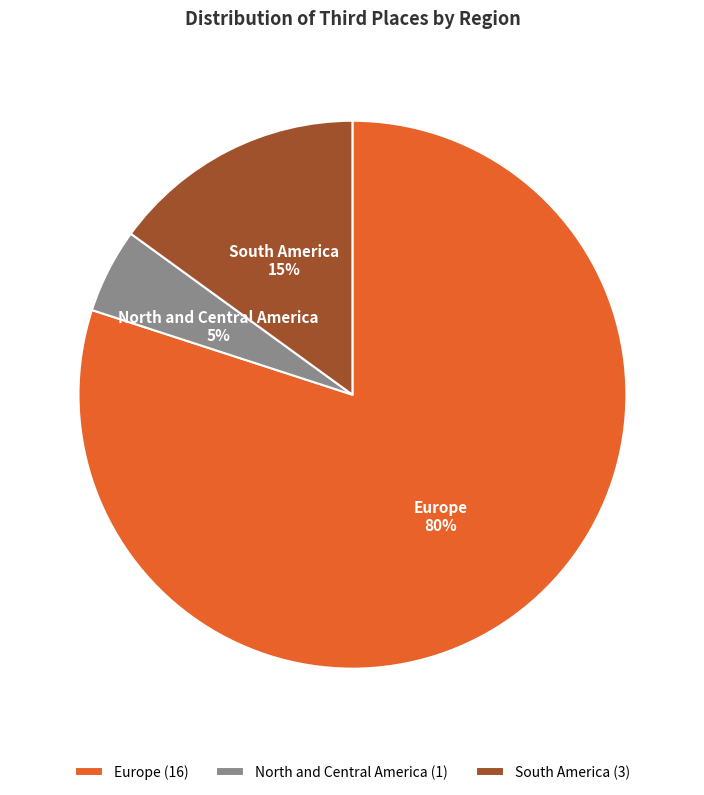

Is the sum of North and Central America and South America greater than half?

No